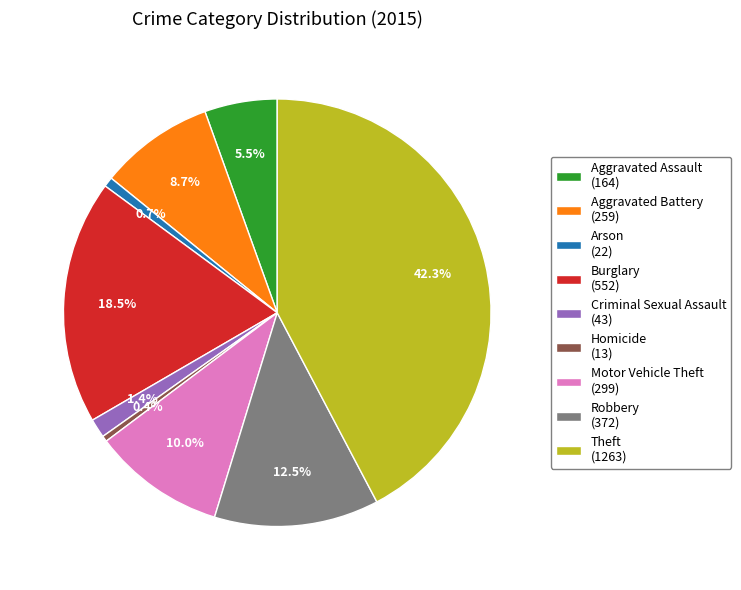

What is the ratio of the value at Aggravated Assault (164) to the value at Burglary (552)?

0.3